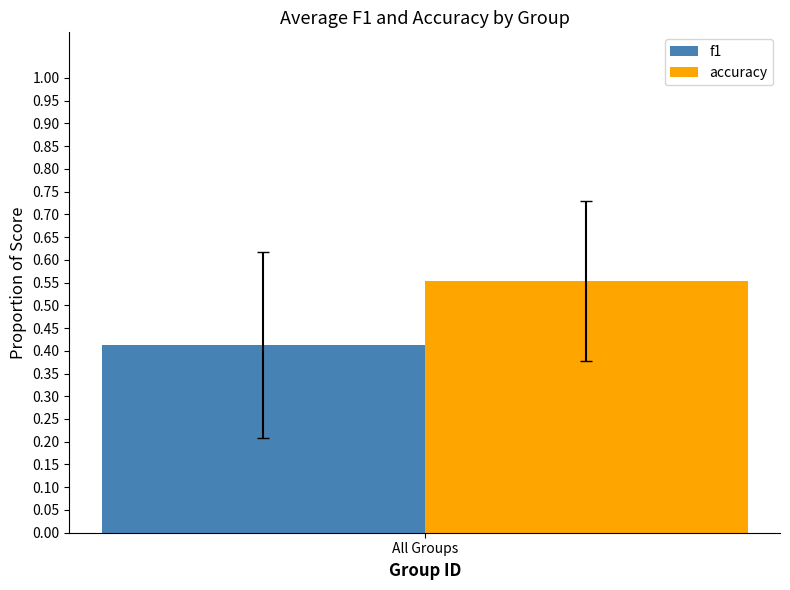

What are all the series names shown in the legend?

f1, accuracy